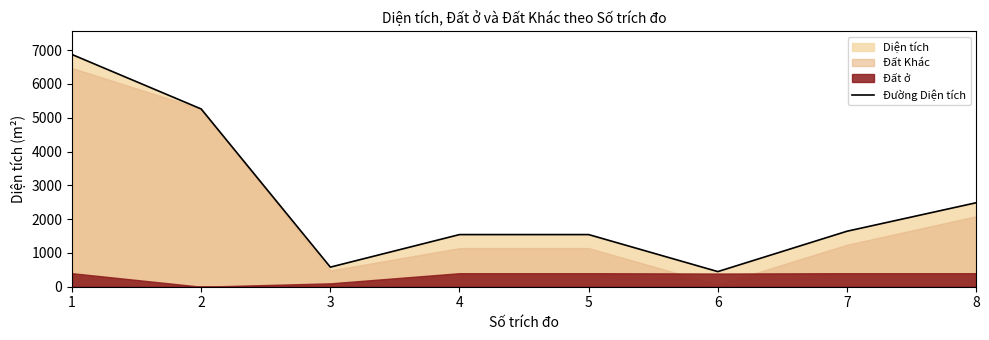

List the labels in order of value, largest first.

1, 2, 8, 7, 4, 5, 3, 6